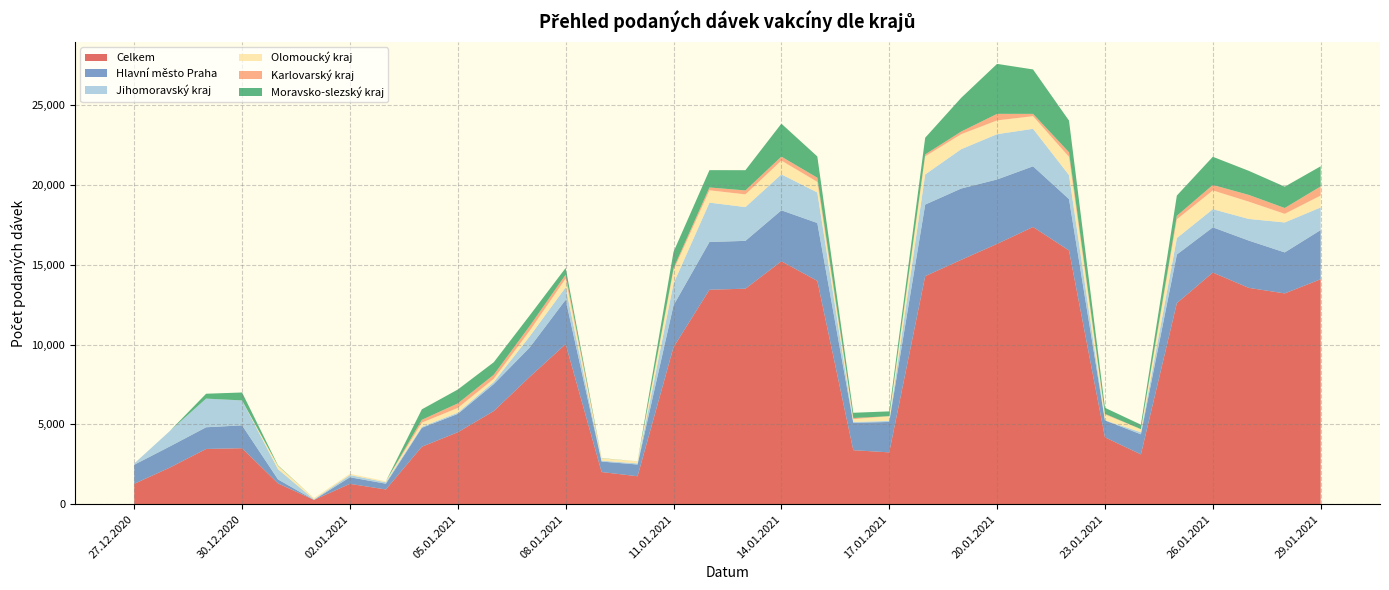

Reading left to right, what are all the values shown in this chart?

Celkem: 27.12.2020=1278	28.12.2020=2305	29.12.2020=3463	30.12.2020=3510	31.12.2020=1304	01.01.2021=270	02.01.2021=1277	03.01.2021=923	04.01.2021=3603	05.01.2021=4510	06.01.2021=5835	07.01.2021=7978	08.01.2021=10032	09.01.2021=2017	10.01.2021=1753	11.01.2021=9842	12.01.2021=13440	13.01.2021=13505	14.01.2021=15224	15.01.2021=13993	16.01.2021=3386	17.01.2021=3250	18.01.2021=14293	19.01.2021=15311	20.01.2021=16313	21.01.2021=17372	22.01.2021=15899	23.01.2021=4192	24.01.2021=3123	25.01.2021=12603	26.01.2021=14515	27.01.2021=13557	28.01.2021=13210	29.01.2021=14098
Hlavní město Praha: 27.12.2020=1195	28.12.2020=1328	29.12.2020=1360	30.12.2020=1433	31.12.2020=251	01.01.2021=3	02.01.2021=413	03.01.2021=364	04.01.2021=1186	05.01.2021=1149	06.01.2021=1691	07.01.2021=1844	08.01.2021=2781	09.01.2021=657	10.01.2021=735	11.01.2021=2621	12.01.2021=2994	13.01.2021=2998	14.01.2021=3194	15.01.2021=3629	16.01.2021=1720	17.01.2021=1905	18.01.2021=4483	19.01.2021=4471	20.01.2021=4037	21.01.2021=3803	22.01.2021=3223	23.01.2021=1059	24.01.2021=1260	25.01.2021=3045	26.01.2021=2836	27.01.2021=2964	28.01.2021=2569	29.01.2021=3084
Jihomoravský kraj: 27.12.2020=75	28.12.2020=976	29.12.2020=1796	30.12.2020=1560	31.12.2020=637	01.01.2021=31	02.01.2021=138	03.01.2021=88	04.01.2021=64	05.01.2021=80	06.01.2021=131	07.01.2021=696	08.01.2021=782	09.01.2021=58	10.01.2021=69	11.01.2021=1363	12.01.2021=2465	13.01.2021=2117	14.01.2021=2253	15.01.2021=1915	16.01.2021=50	17.01.2021=67	18.01.2021=1889	19.01.2021=2464	20.01.2021=2839	21.01.2021=2349	22.01.2021=1502	23.01.2021=12	24.01.2021=126	25.01.2021=1030	26.01.2021=1137	27.01.2021=1356	28.01.2021=1878	29.01.2021=1415
Olomoucký kraj: 27.12.2020=1	28.12.2020=0	29.12.2020=0	30.12.2020=0	31.12.2020=211	01.01.2021=79	02.01.2021=78	03.01.2021=61	04.01.2021=260	05.01.2021=295	06.01.2021=202	07.01.2021=356	08.01.2021=547	09.01.2021=144	10.01.2021=132	11.01.2021=837	12.01.2021=771	13.01.2021=795	14.01.2021=864	15.01.2021=662	16.01.2021=174	17.01.2021=296	18.01.2021=1134	19.01.2021=938	20.01.2021=861	21.01.2021=791	22.01.2021=1143	23.01.2021=364	24.01.2021=194	25.01.2021=1175	26.01.2021=1175	27.01.2021=1083	28.01.2021=540	29.01.2021=745
Karlovarský kraj: 27.12.2020=0	28.12.2020=0	29.12.2020=0	30.12.2020=2	31.12.2020=0	01.01.2021=0	02.01.2021=1	03.01.2021=0	04.01.2021=178	05.01.2021=284	06.01.2021=254	07.01.2021=292	08.01.2021=245	09.01.2021=0	10.01.2021=0	11.01.2021=122	12.01.2021=178	13.01.2021=248	14.01.2021=247	15.01.2021=260	16.01.2021=72	17.01.2021=0	18.01.2021=119	19.01.2021=168	20.01.2021=412	21.01.2021=145	22.01.2021=286	23.01.2021=39	24.01.2021=0	25.01.2021=222	26.01.2021=343	27.01.2021=423	28.01.2021=365	29.01.2021=574
Moravsko-slezský kraj: 27.12.2020=1	28.12.2020=0	29.12.2020=305	30.12.2020=497	31.12.2020=30	01.01.2021=0	02.01.2021=0	03.01.2021=0	04.01.2021=655	05.01.2021=870	06.01.2021=783	07.01.2021=664	08.01.2021=419	09.01.2021=12	10.01.2021=2	11.01.2021=1028	12.01.2021=1086	13.01.2021=1268	14.01.2021=2065	15.01.2021=1333	16.01.2021=328	17.01.2021=301	18.01.2021=1047	19.01.2021=2111	20.01.2021=3131	21.01.2021=2784	22.01.2021=1985	23.01.2021=377	24.01.2021=282	25.01.2021=1268	26.01.2021=1766	27.01.2021=1508	28.01.2021=1336	29.01.2021=1261